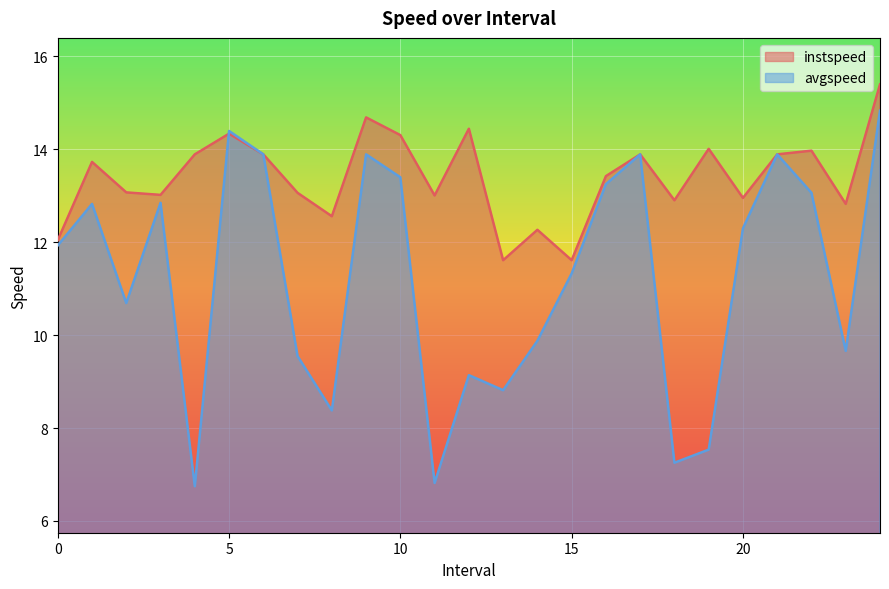

Reading left to right, what are all the values shown in this chart?

instspeed: 0.0=12.0	1.0=13.7	2.0=13.1	3.0=13.0	4.0=13.9	5.0=14.3	6.0=13.9	7.0=13.1	8.0=12.6	9.0=14.7	10.0=14.3	11.0=13.0	12.0=14.4	13.0=11.6	14.0=12.3	15.0=11.6	16.0=13.4	17.0=13.9	18.0=12.9	19.0=14.0	20.0=13.0	21.0=13.9	22.0=14.0	23.0=12.8	24.0=15.4
avgspeed: 0.0=11.9	1.0=12.8	2.0=10.7	3.0=12.8	4.0=6.7	5.0=14.4	6.0=13.9	7.0=9.5	8.0=8.4	9.0=13.9	10.0=13.4	11.0=6.8	12.0=9.1	13.0=8.8	14.0=9.9	15.0=11.3	16.0=13.2	17.0=13.9	18.0=7.3	19.0=7.5	20.0=12.3	21.0=13.9	22.0=13.1	23.0=9.7	24.0=14.8